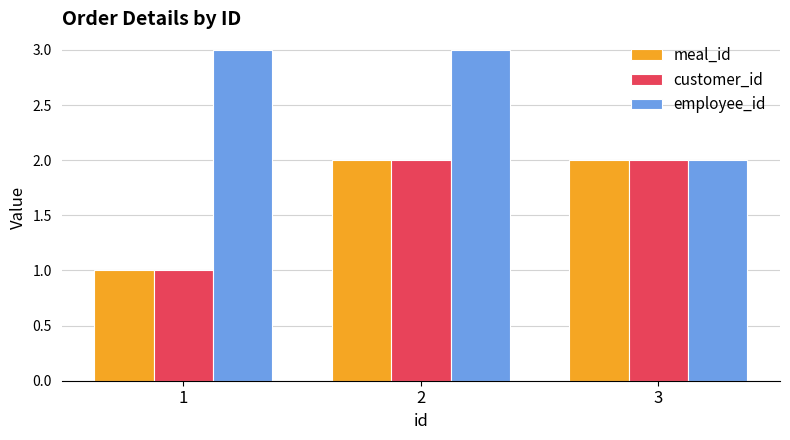

What is the difference between the highest and lowest values at 1?

2